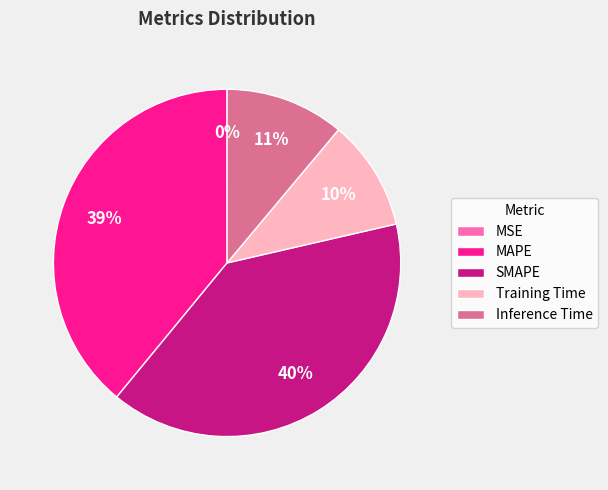

To the nearest percent, what is the average slice percentage?

20%